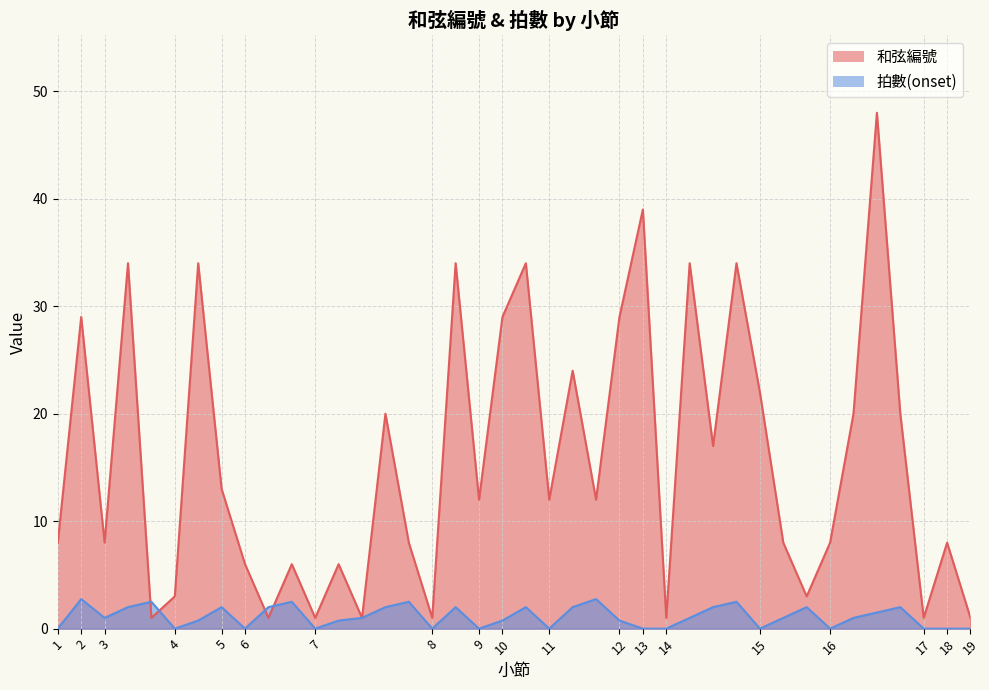

What is the maximum value for 拍數(onset)?

2.8